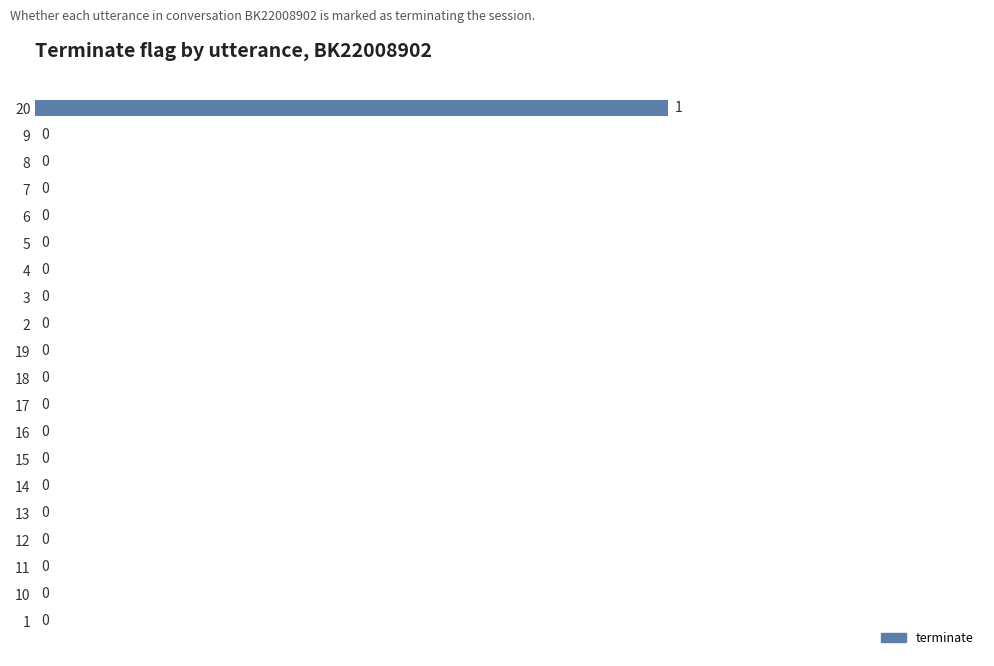

Are the bars grouped side by side (vs. stacked)?

No